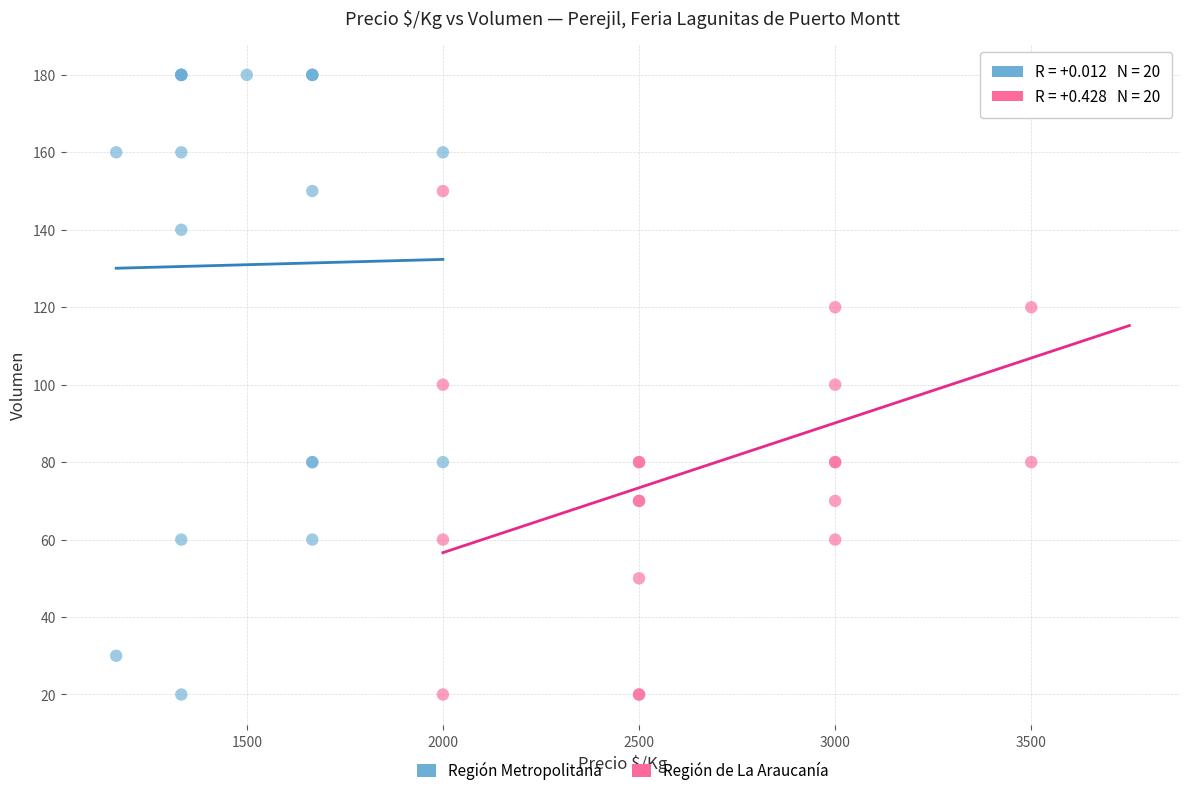

What are all the series names shown in the legend?

Región Metropolitana, Región de La Araucanía